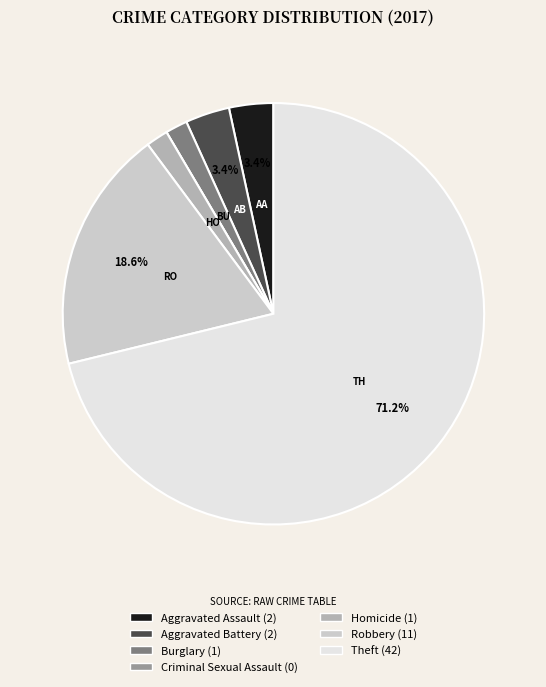

What percentage do Robbery and Aggravated Assault together represent?

22.0%